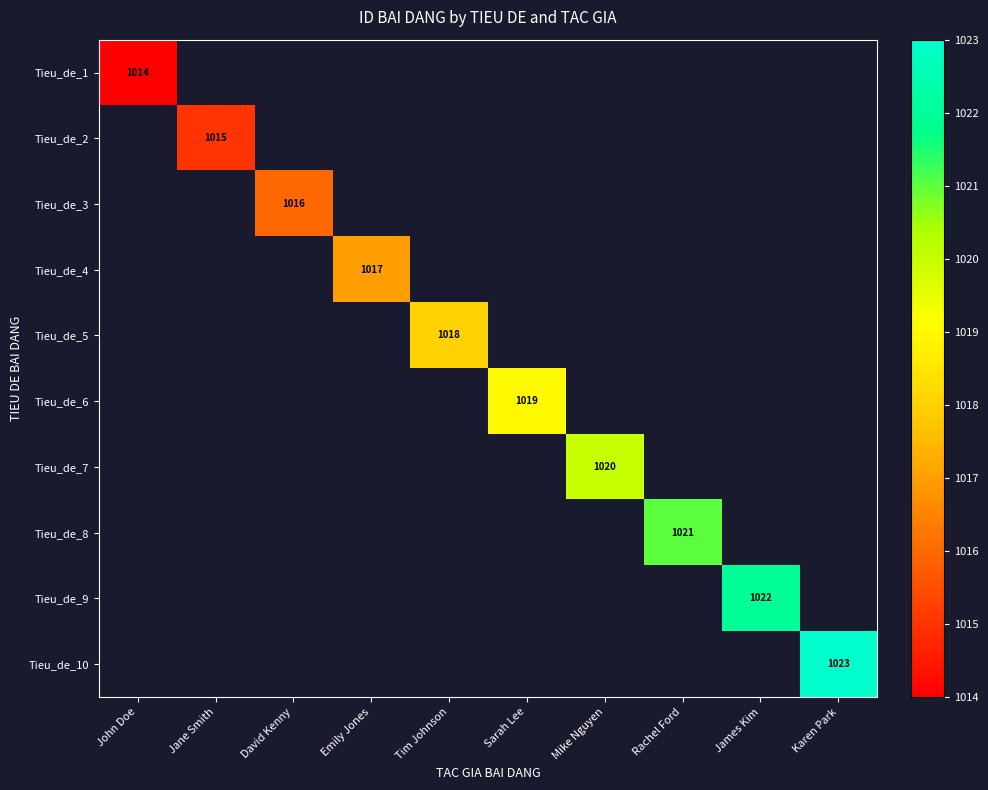

True or false: Tieu_de_5 has a value of 245.6 at Tim Johnson.

False